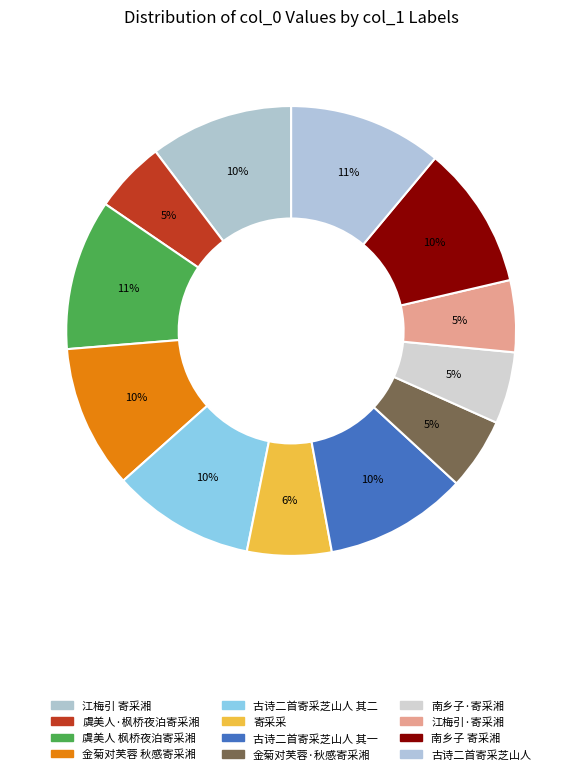

What is the largest slice in the pie chart?

古诗二首寄采芝山人